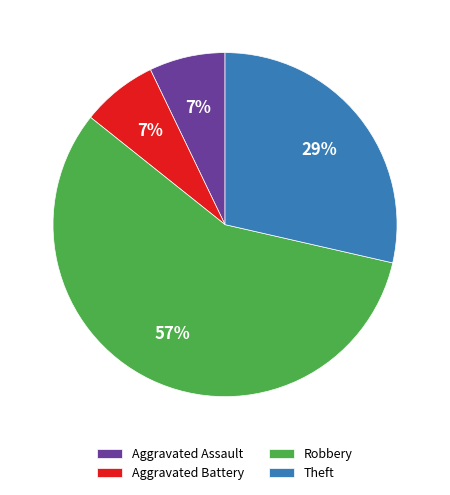

How many slices are in this pie chart?

4